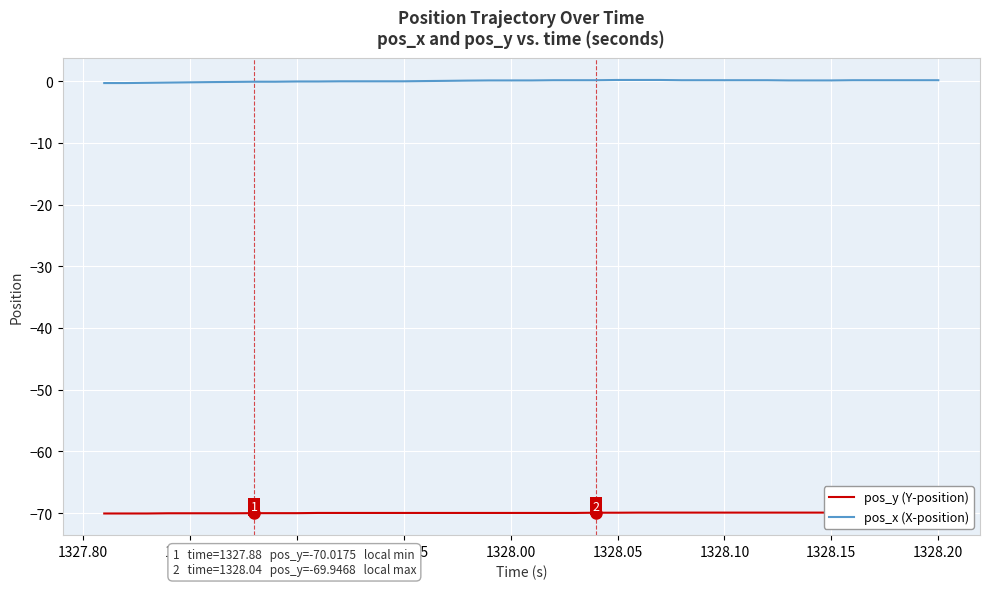

Reading left to right, what are all the values shown in this chart?

pos_y (Y-position): -70.1	-70.1	-70.1	-70.0	-70.0	-70.0	-70.0	-70.0	-70.0	-70.0	-70.0	-70.0	-70.0	-70.0	-70.0	-70.0	-70.0	-70.0	-70.0	-70.0	-70.0	-70.0	-70.0	-69.9	-69.9	-69.9	-69.9	-69.9	-69.9	-69.9	-69.9	-69.9	-69.9	-69.9	-69.9	-69.9	-69.9	-69.9	-69.9	-69.9
pos_x (X-position): -0.3	-0.3	-0.3	-0.2	-0.2	-0.2	-0.1	-0.1	-0.1	-0.1	-0.1	-0.0	-0.0	-0.0	-0.0	0.0	0.0	0.1	0.1	0.1	0.1	0.1	0.1	0.1	0.2	0.2	0.2	0.1	0.1	0.1	0.1	0.1	0.1	0.1	0.1	0.1	0.1	0.1	0.1	0.1